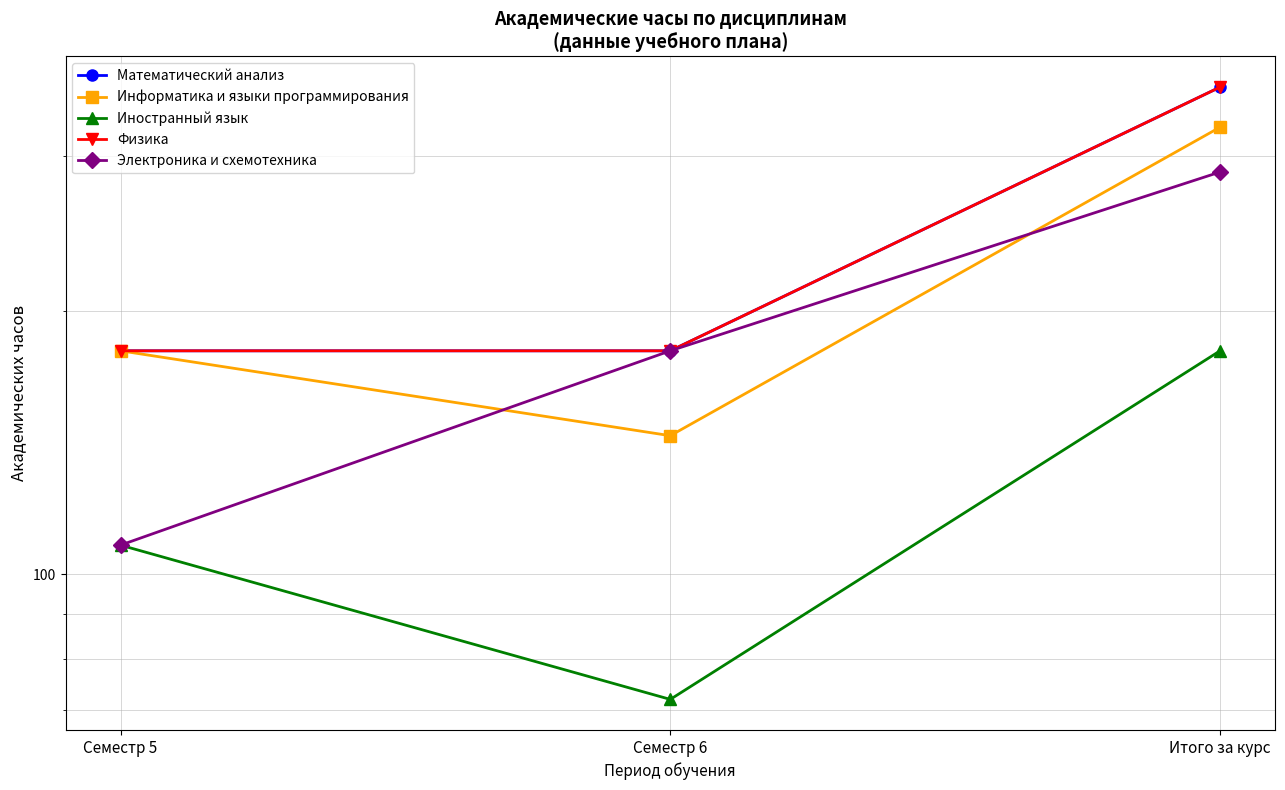

List the series in order of their peak value, lowest first.

Иностранный язык, Электроника и схемотехника, Информатика и языки программирования, Математический анализ, Физика